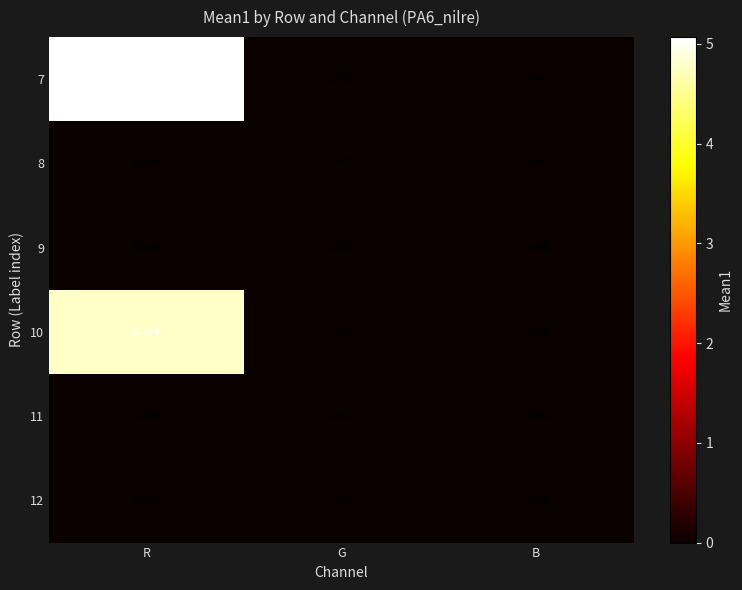

At which label does 10 reach its peak?

R